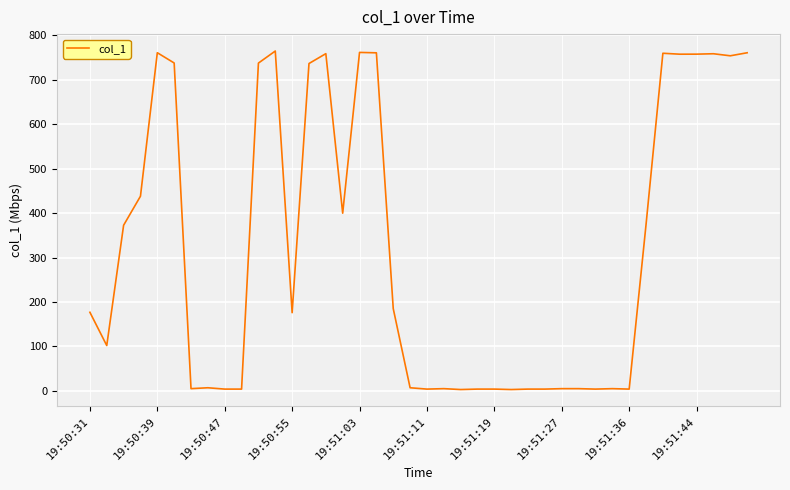

How many lines are shown in the chart?

1